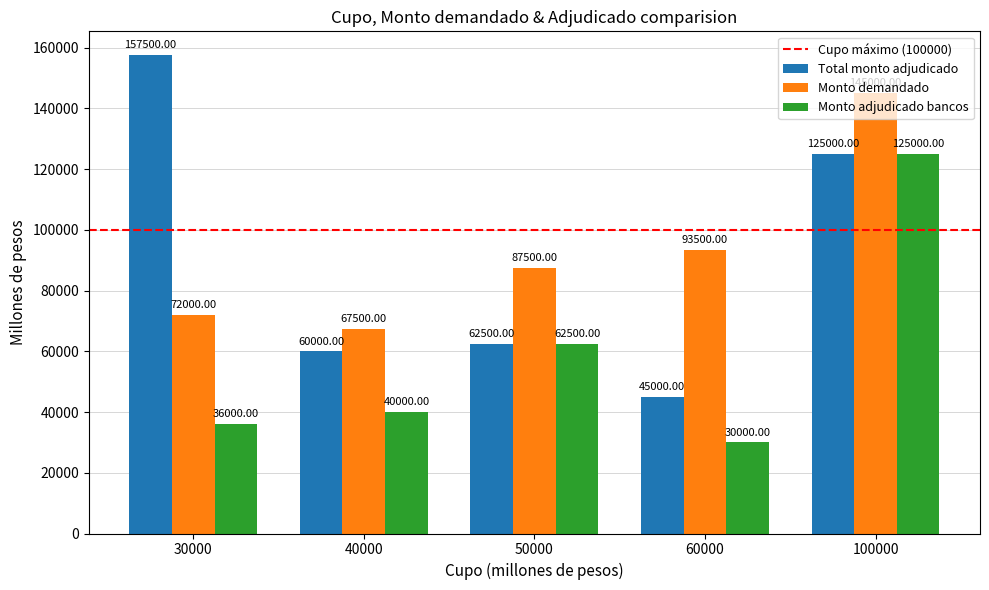

What is the total value across all series at 40000?

167500